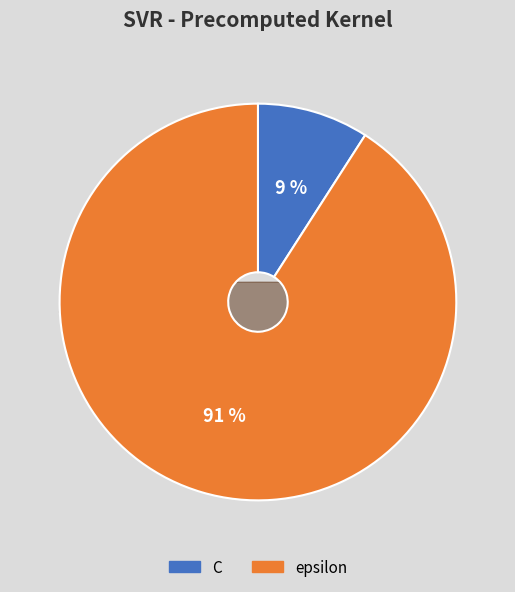

Which slice is the largest?

epsilon